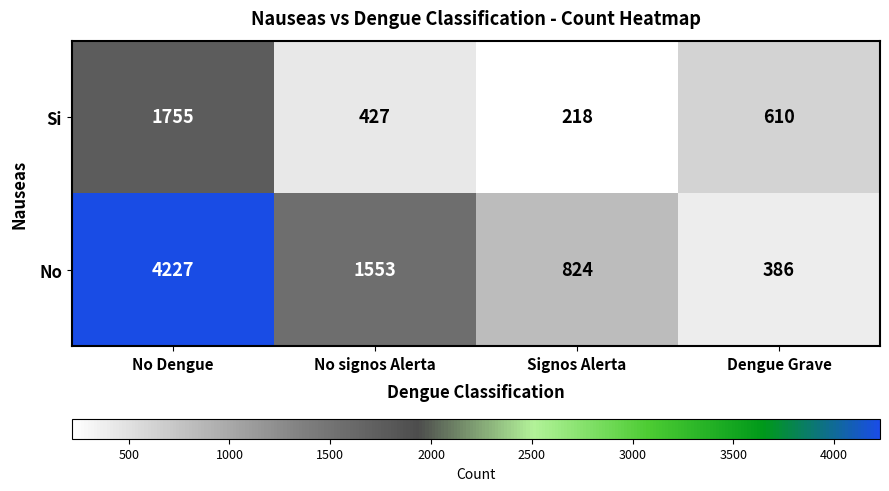

What is the total value across all series at No signos Alerta?

1980